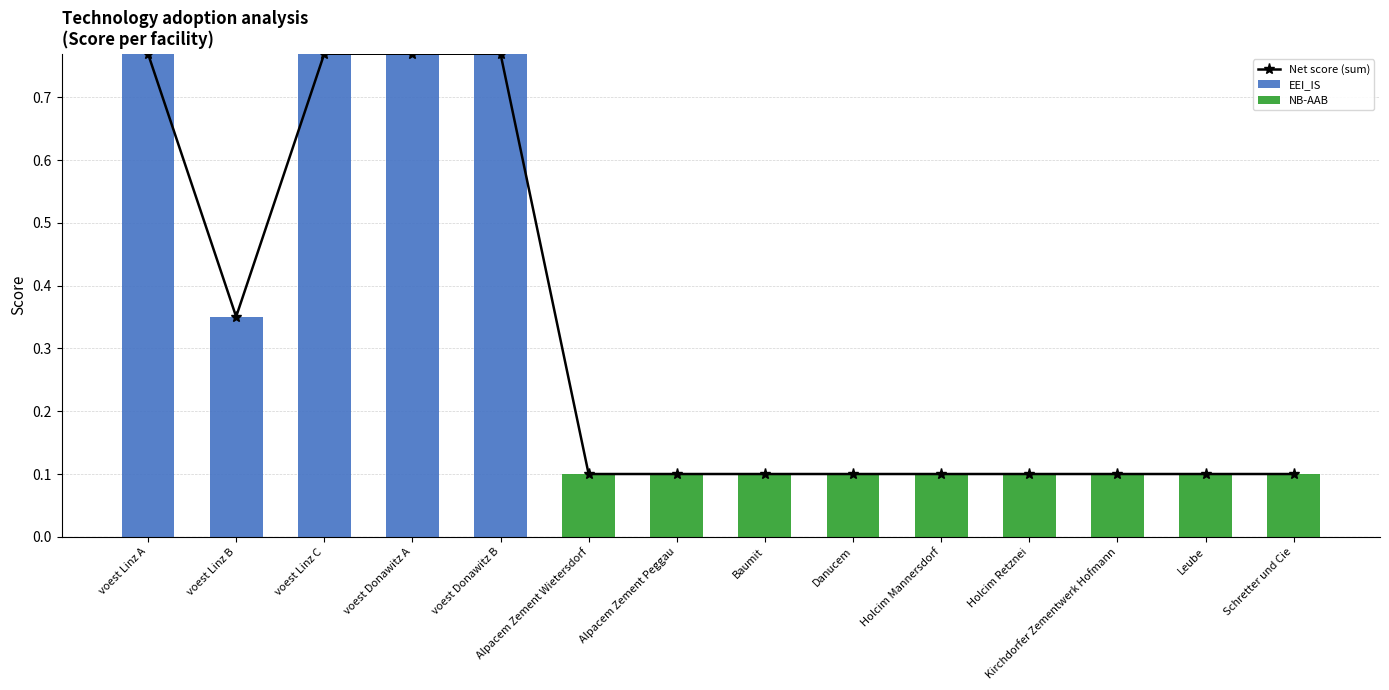

Between Baumit and Schretter und Cie, which series saw the biggest shift?

Net score (sum)